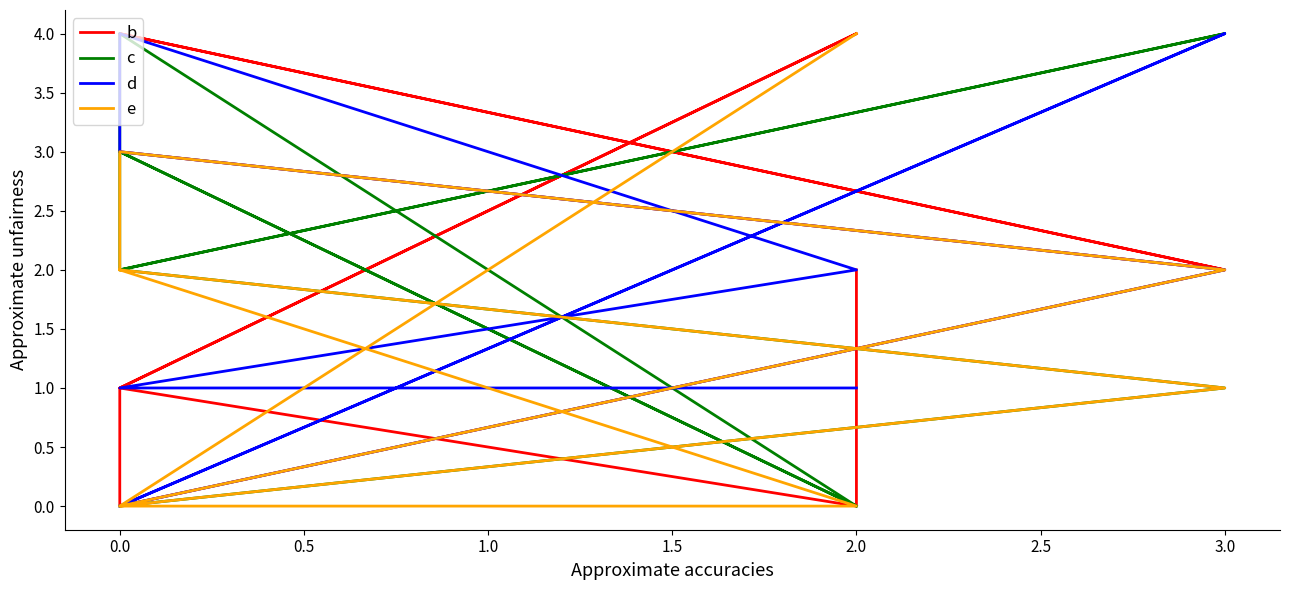

What is the value of the b point at the 3rd from the left?

4